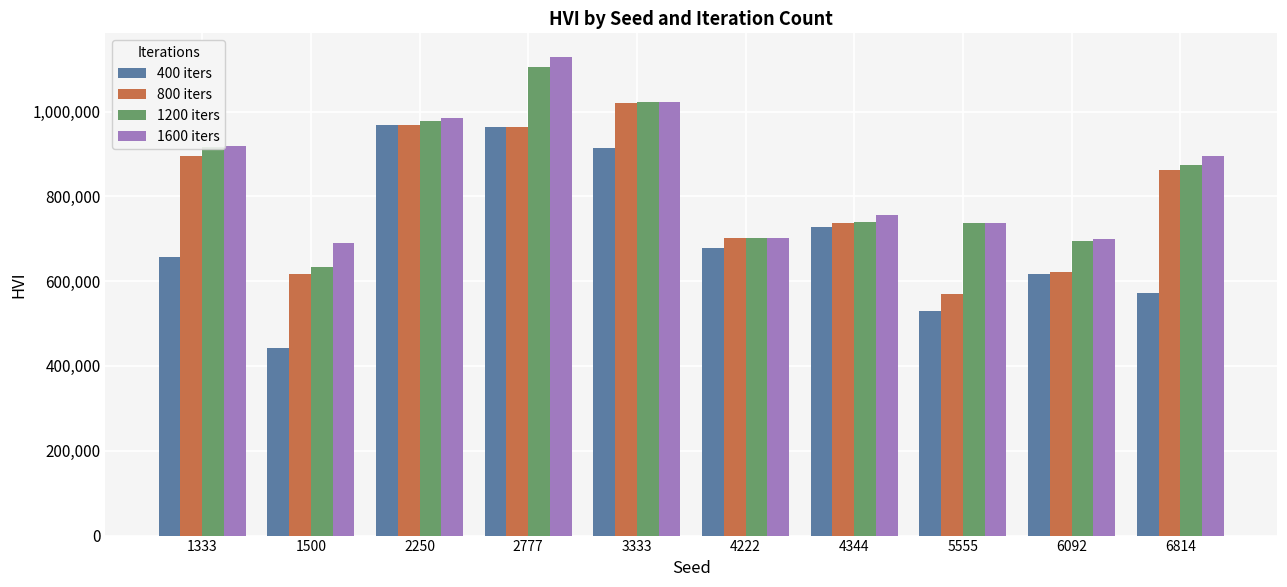

At which category does the chart reach its minimum across all series?

1500